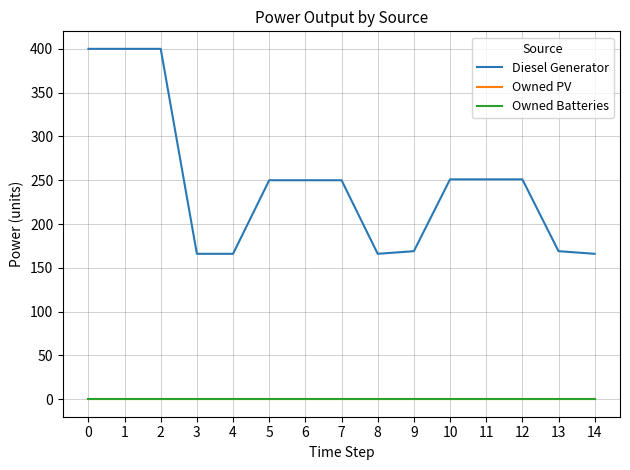

Does the chart display data point markers on the line(s)?

No